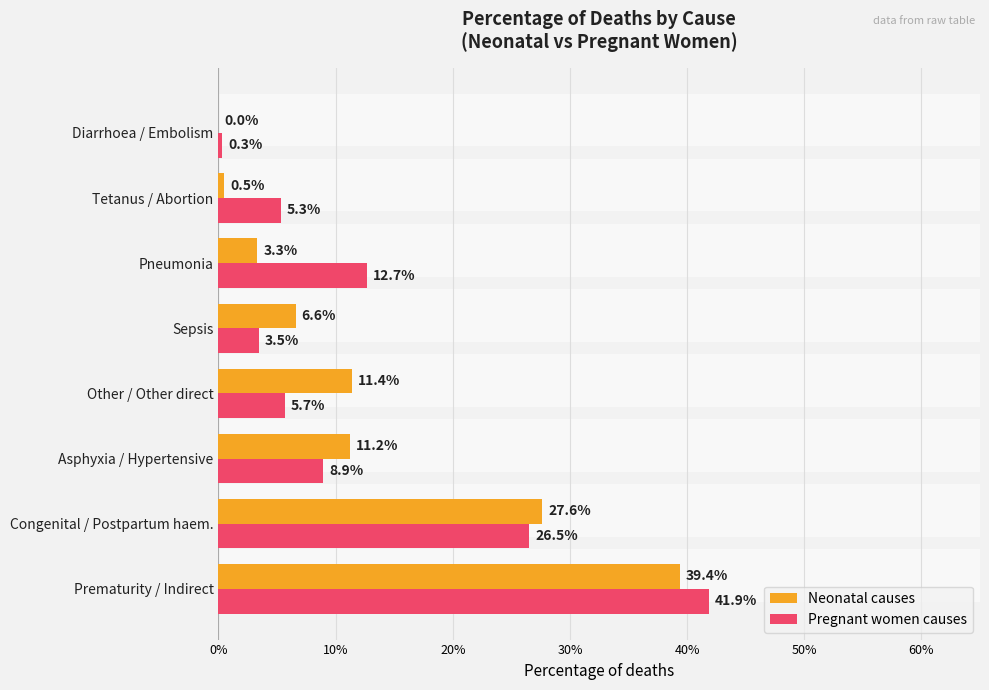

What are all the series names shown in the legend?

Neonatal causes, Pregnant women causes